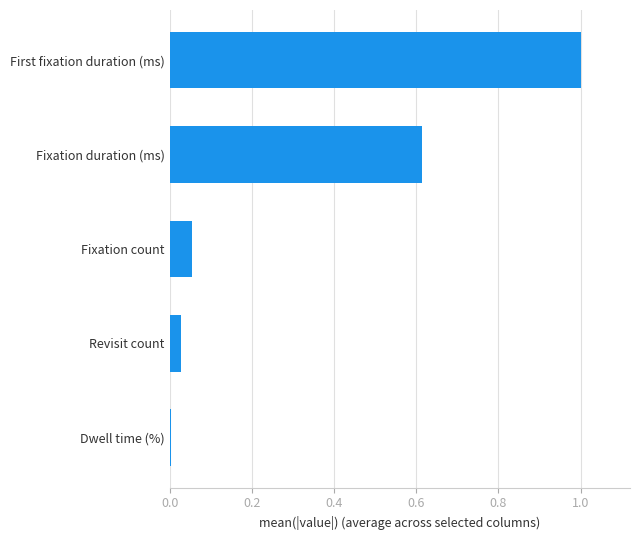

What is the difference between the maximum and second lowest values?

1.0